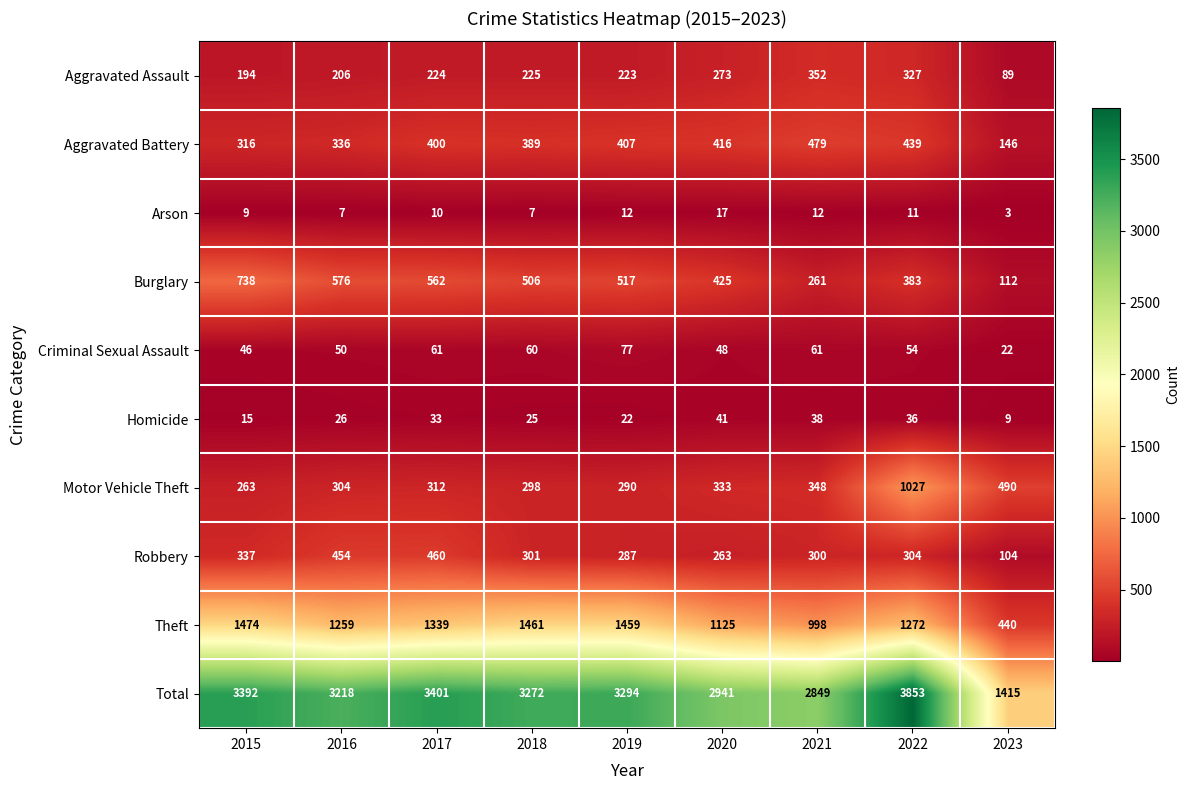

Which label corresponds to the smallest value in the chart?

2023